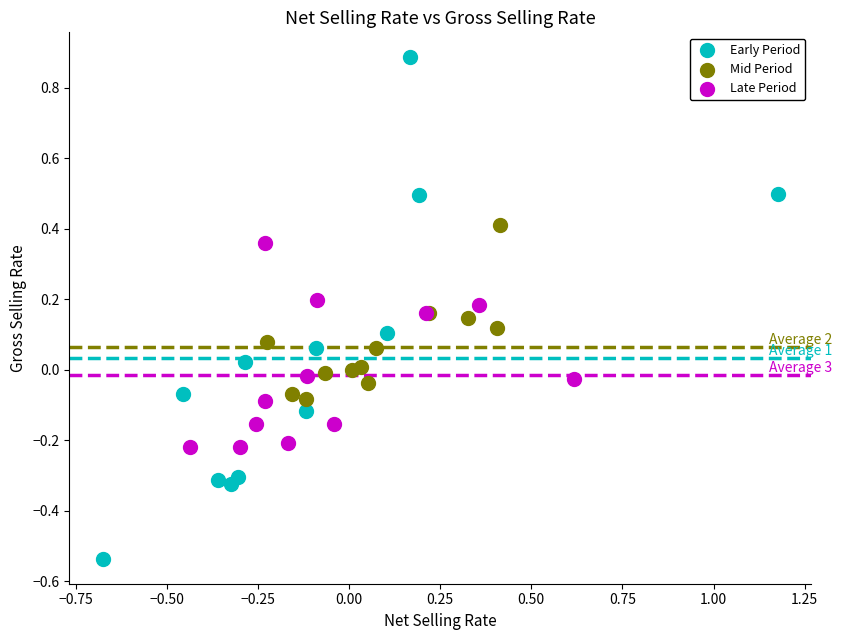

Which series reaches the maximum Y coordinate?

Early Period